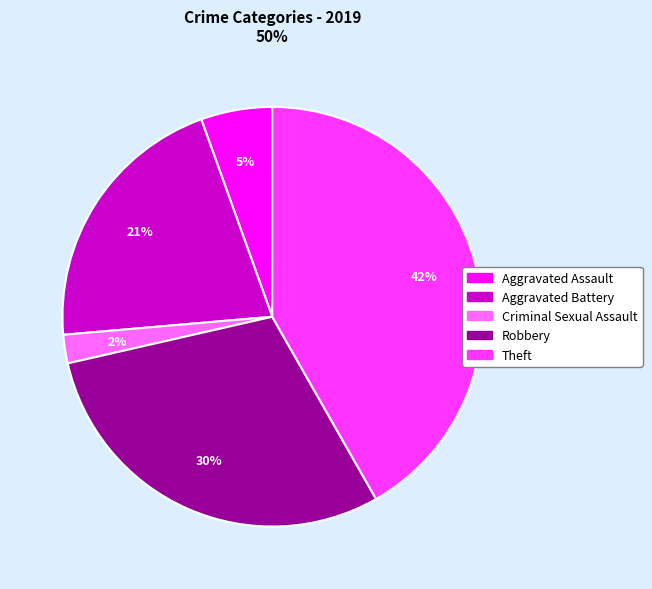

Is there any slice that represents more than half of the pie?

No